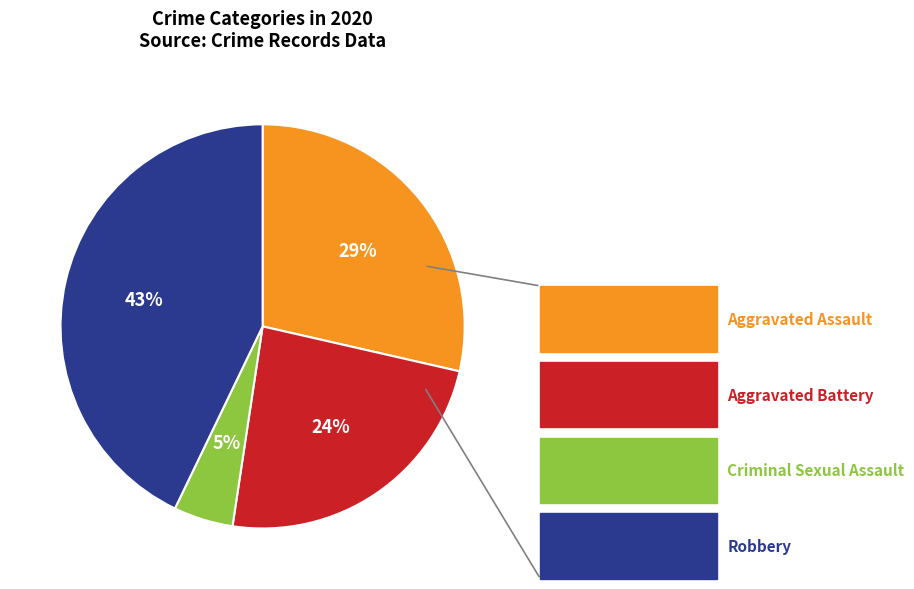

To the nearest percent, what is the difference between the Aggravated Battery and Robbery slice percentages?

19%